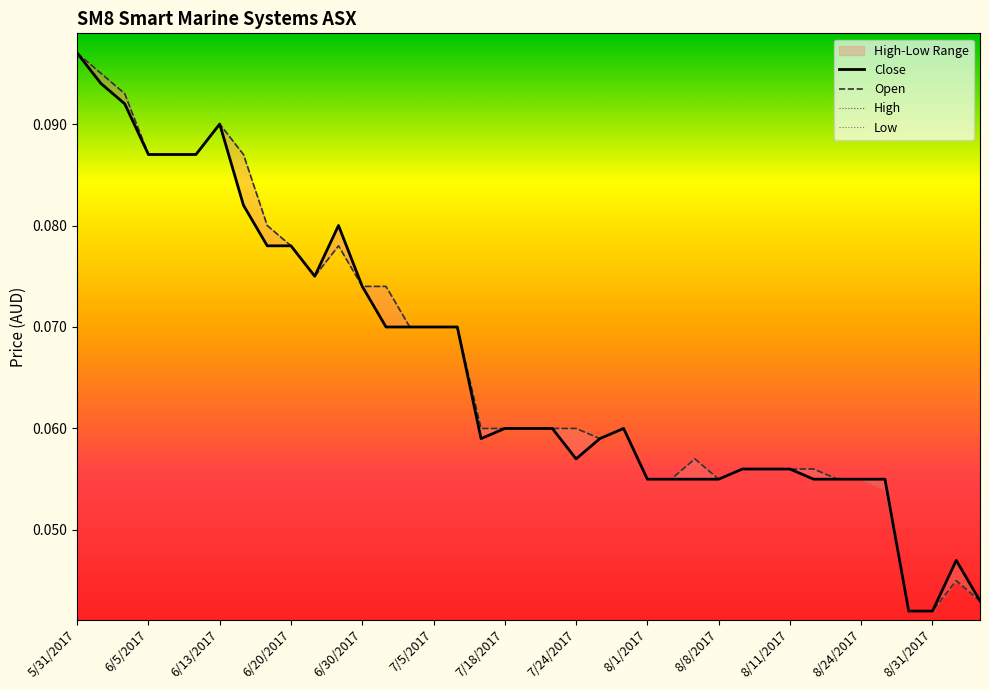

What is the highest value of the Open series?

0.1